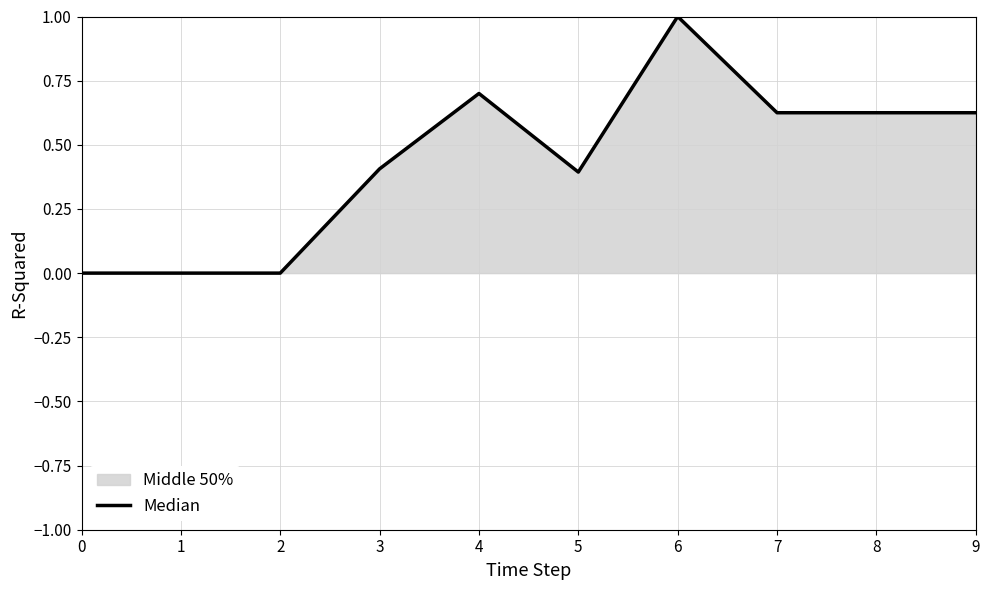

At which category does the data reach its first local peak?

4